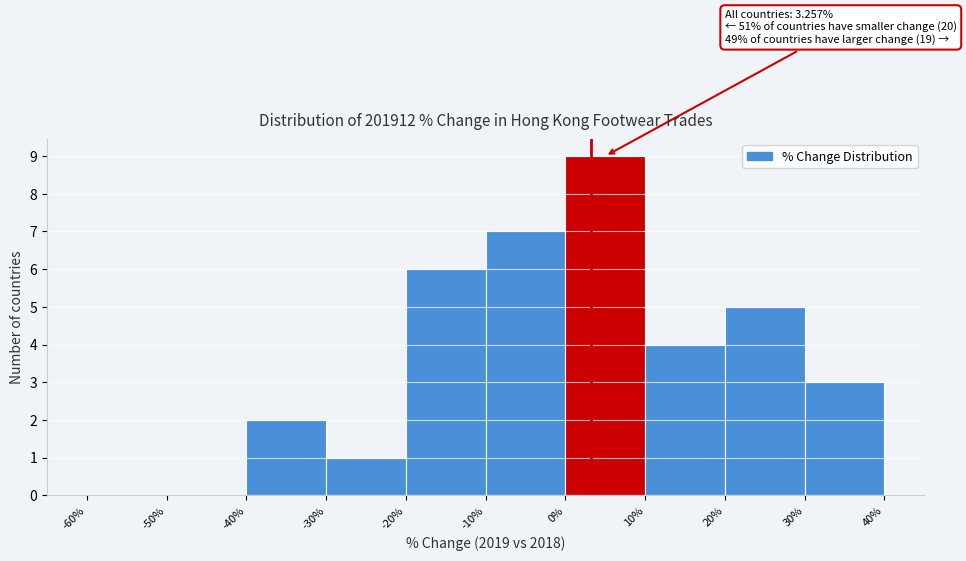

Over which range of the x-axis is the bar tallest?

0% to 10%